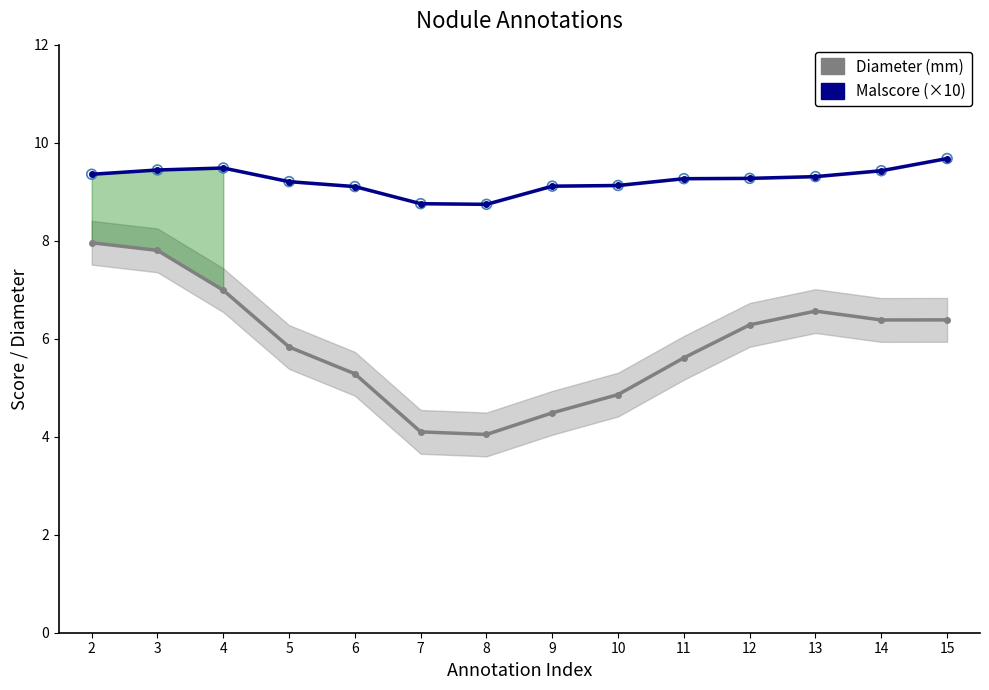

Which series has the largest total across all categories?

Malscore (×10)